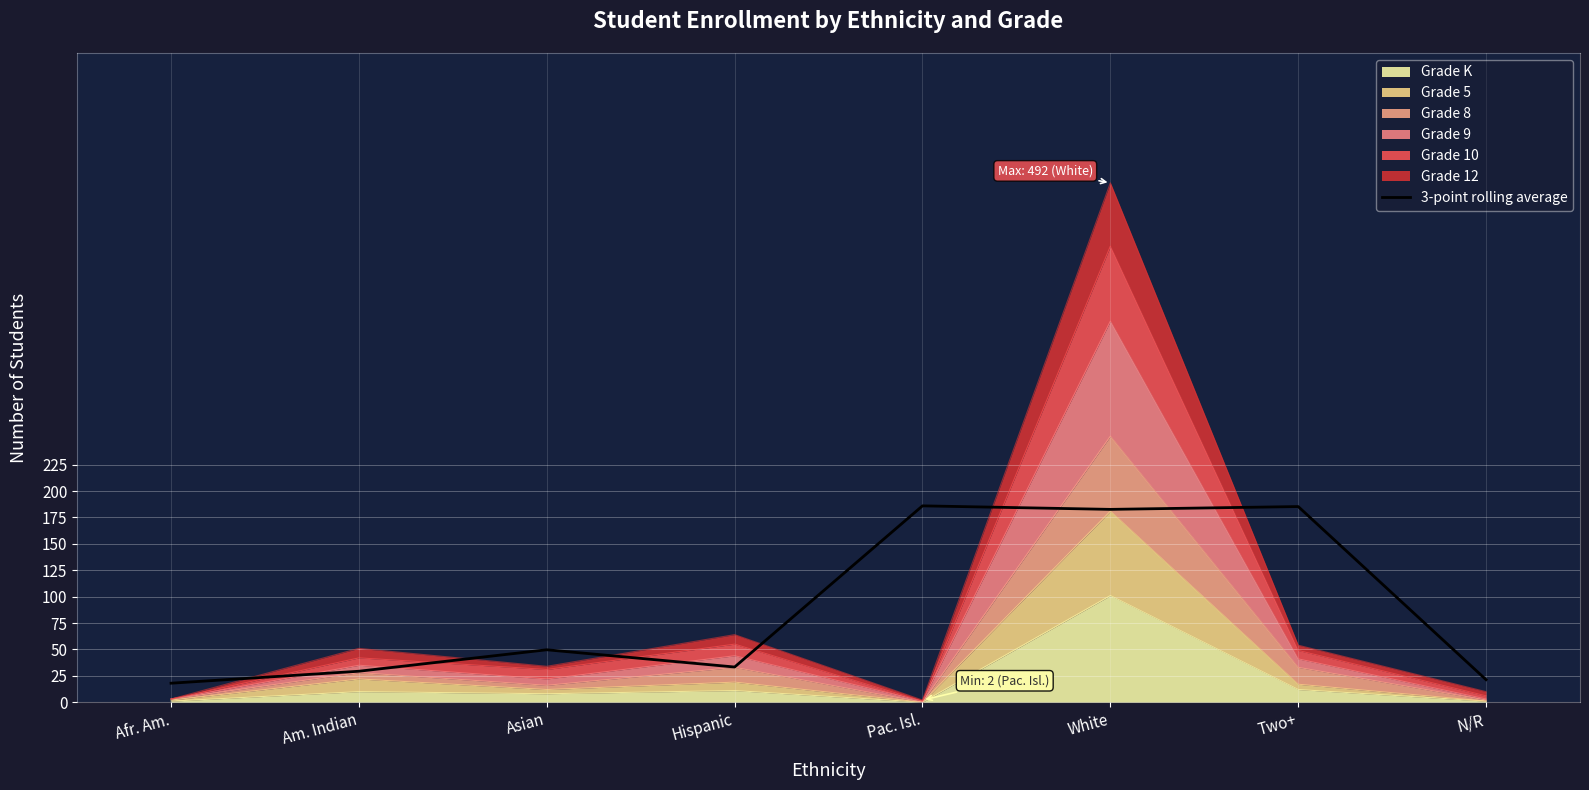

How many lines are shown in the chart?

1